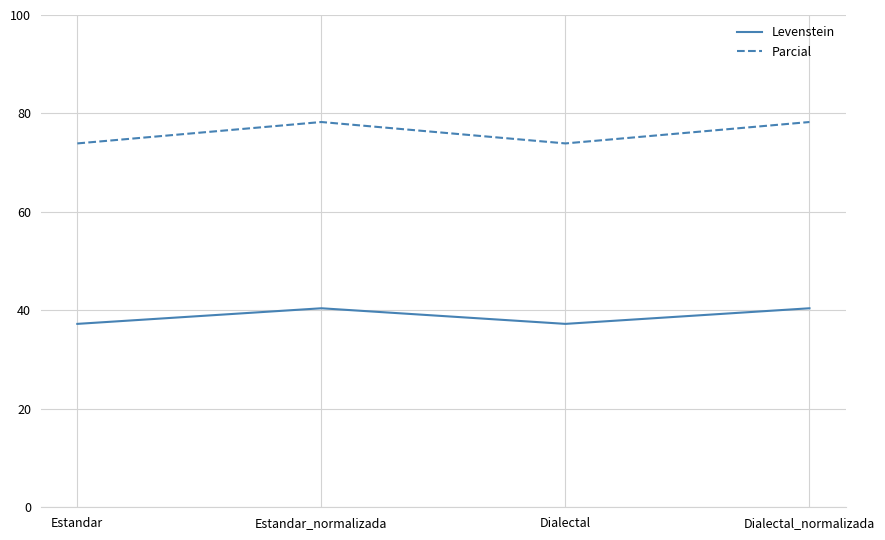

At Dialectal, list the series in order from smallest to largest.

Levenstein, Parcial